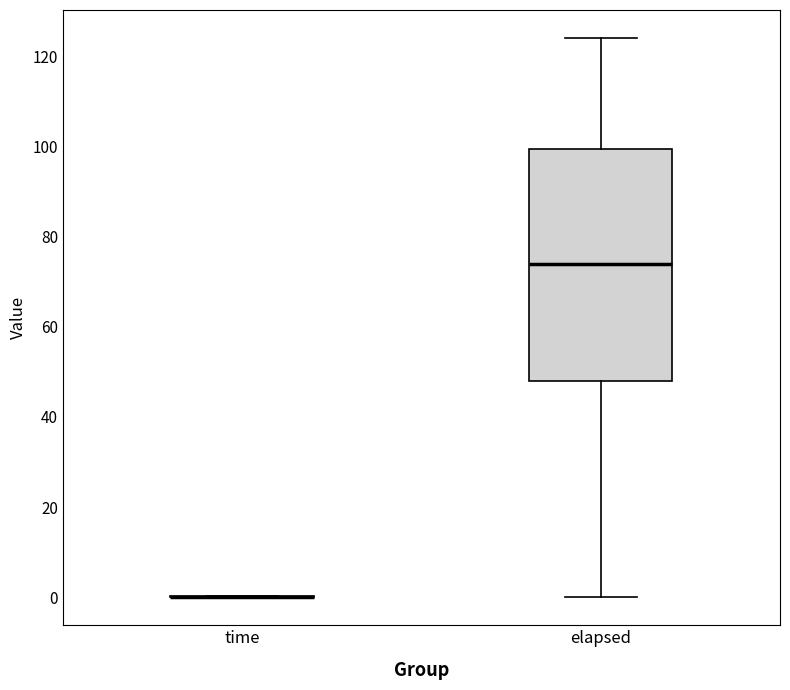

Reading left to right, transcribe this box plot: for each box, give where its median line is, the range the box spans, and where its two whiskers end, as read against the y-axis. The values are not printed on the chart, so give them approximately, as read against the axis.

time: box collapsed to a line at 0, whiskers 0 to 0
elapsed: median 74, box 48 to 100, whiskers 0 to 124